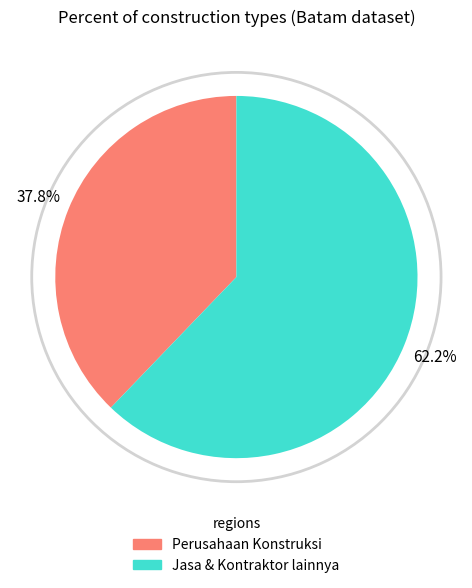

Does any single category account for the majority?

Yes